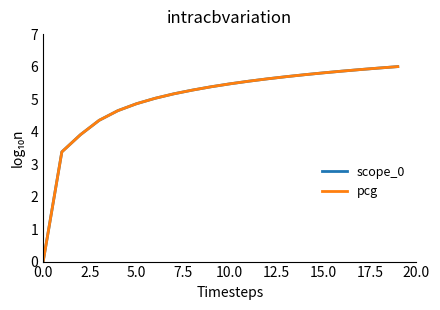

At how many categories does at least one series exceed 1?

19